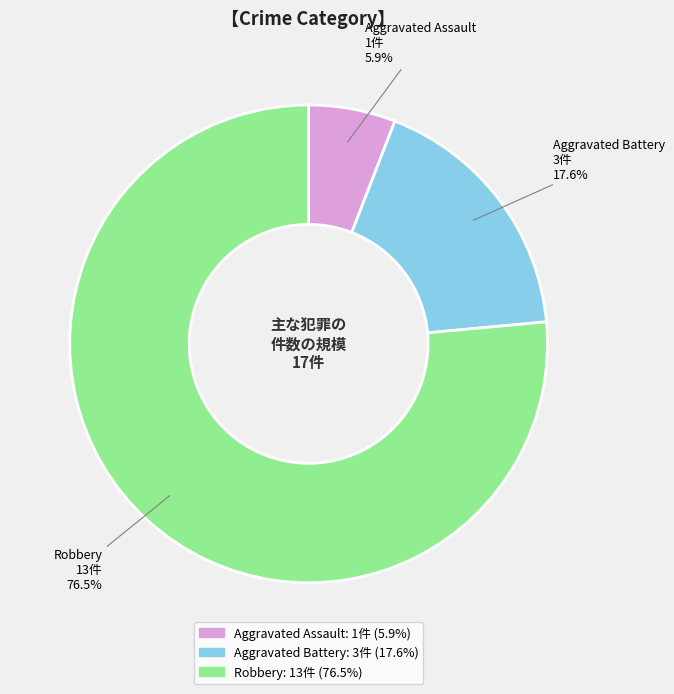

Between Aggravated Battery and Robbery, which is larger?

Robbery